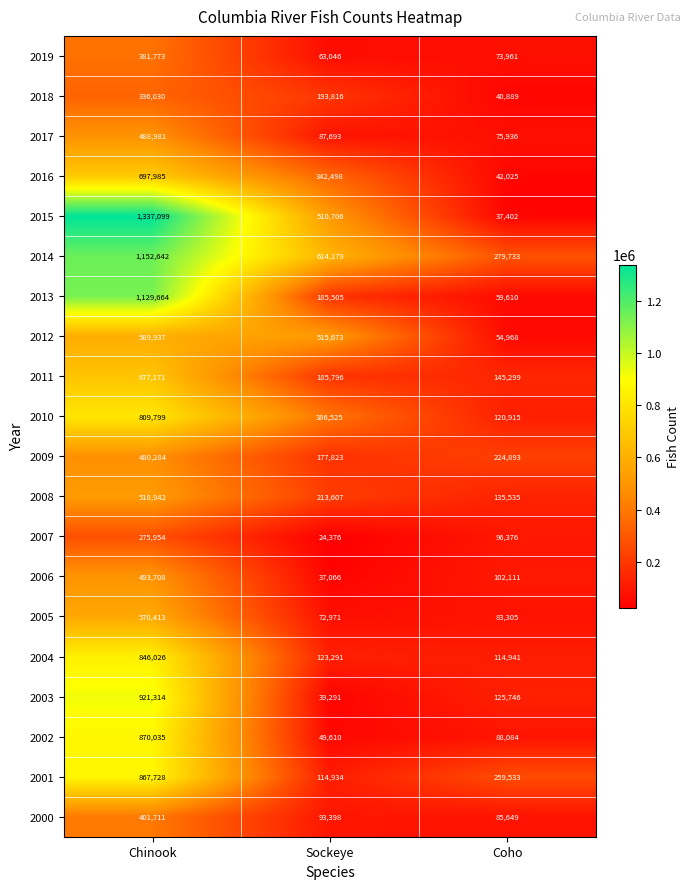

What is the sum of all 2019 values?

518780